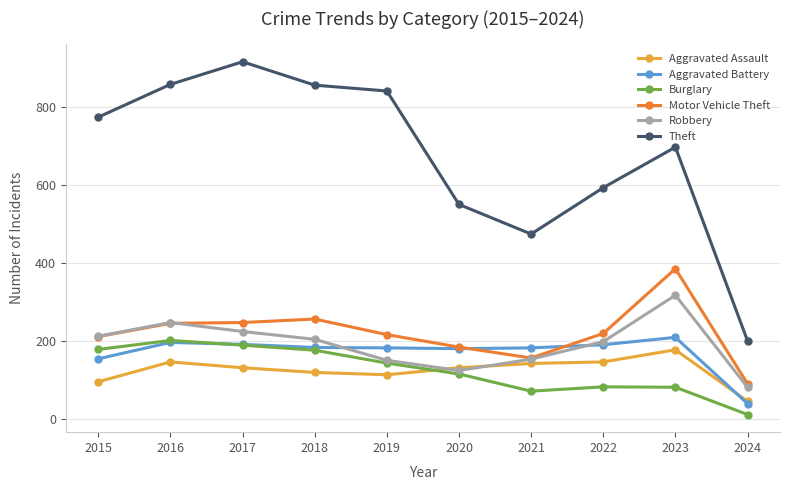

Which series has the widest spread of values?

Theft